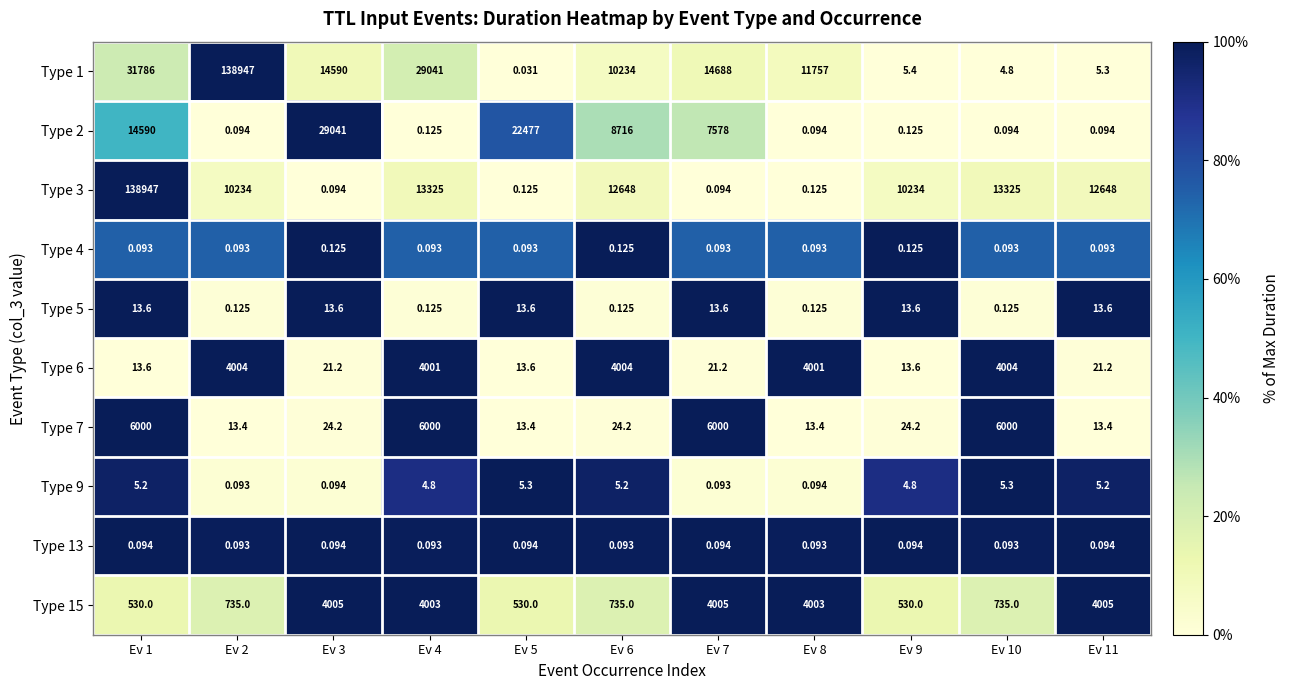

Is the value of Type 9 at Ev 4 greater than the value of Type 6 at Ev 9?

No